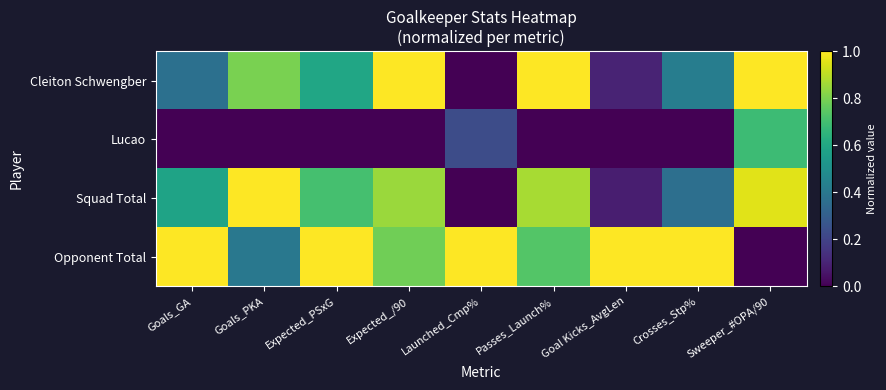

Reading left to right, what are all the values shown in this chart?

Cleiton Schwengber: Goals_GA=0.4	Goals_PKA=0.8	Expected_PSxG=0.6	Expected_/90=1.0	Launched_Cmp%=0.0	Passes_Launch%=1.0	Goal Kicks_AvgLen=0.1	Crosses_Stp%=0.4	Sweeper_#OPA/90=1.0
Lucao: Goals_GA=0.0	Goals_PKA=0.0	Expected_PSxG=0.0	Expected_/90=0.0	Launched_Cmp%=0.2	Passes_Launch%=0.0	Goal Kicks_AvgLen=0.0	Crosses_Stp%=0.0	Sweeper_#OPA/90=0.7
Squad Total: Goals_GA=0.6	Goals_PKA=1.0	Expected_PSxG=0.7	Expected_/90=0.8	Launched_Cmp%=0.0	Passes_Launch%=0.9	Goal Kicks_AvgLen=0.1	Crosses_Stp%=0.4	Sweeper_#OPA/90=1.0
Opponent Total: Goals_GA=1.0	Goals_PKA=0.4	Expected_PSxG=1.0	Expected_/90=0.8	Launched_Cmp%=1.0	Passes_Launch%=0.7	Goal Kicks_AvgLen=1.0	Crosses_Stp%=1.0	Sweeper_#OPA/90=0.0